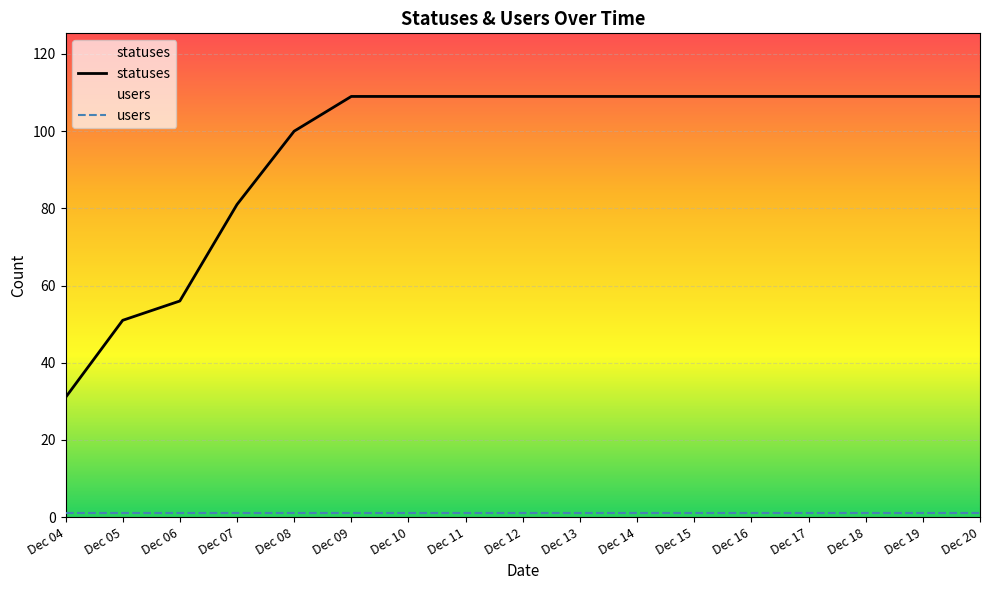

Is it true that statuses equals 56 at 2022-12-06?

True